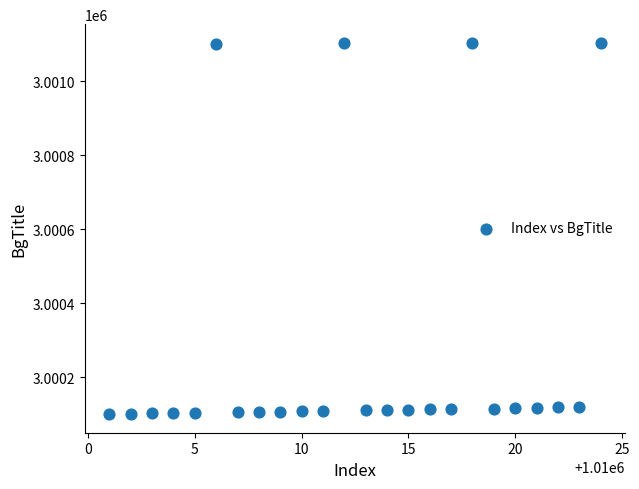

What is the range of X values (max minus min)?

23